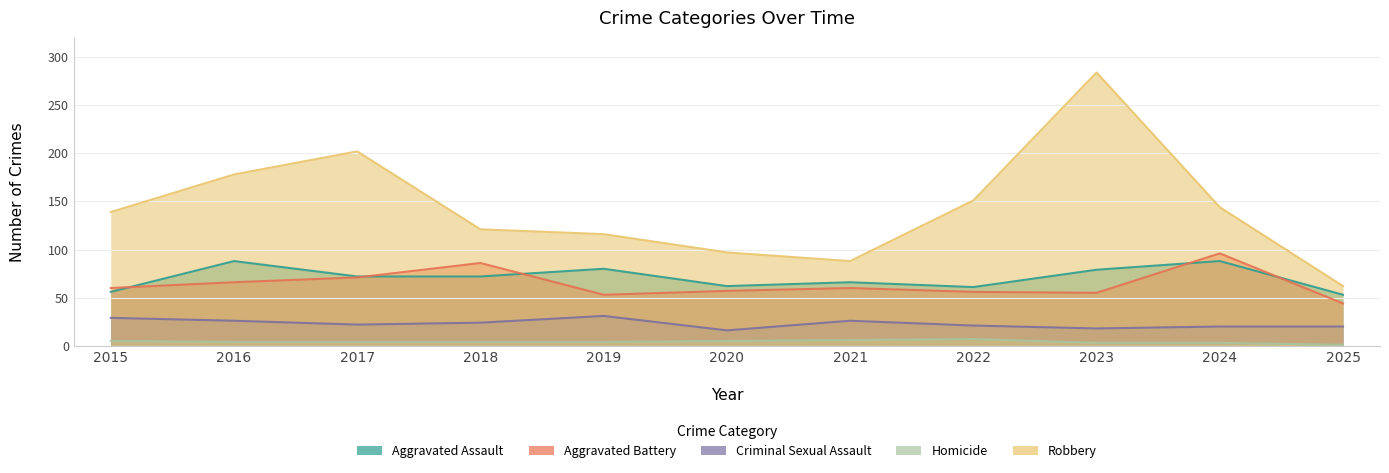

Which label corresponds to the largest value in the chart?

2023